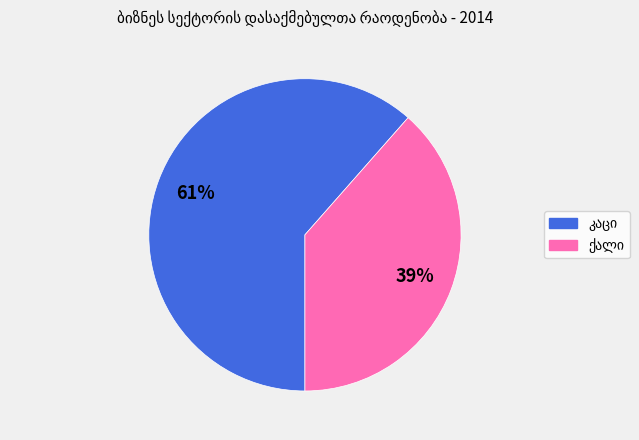

How many slices are in this pie chart?

2